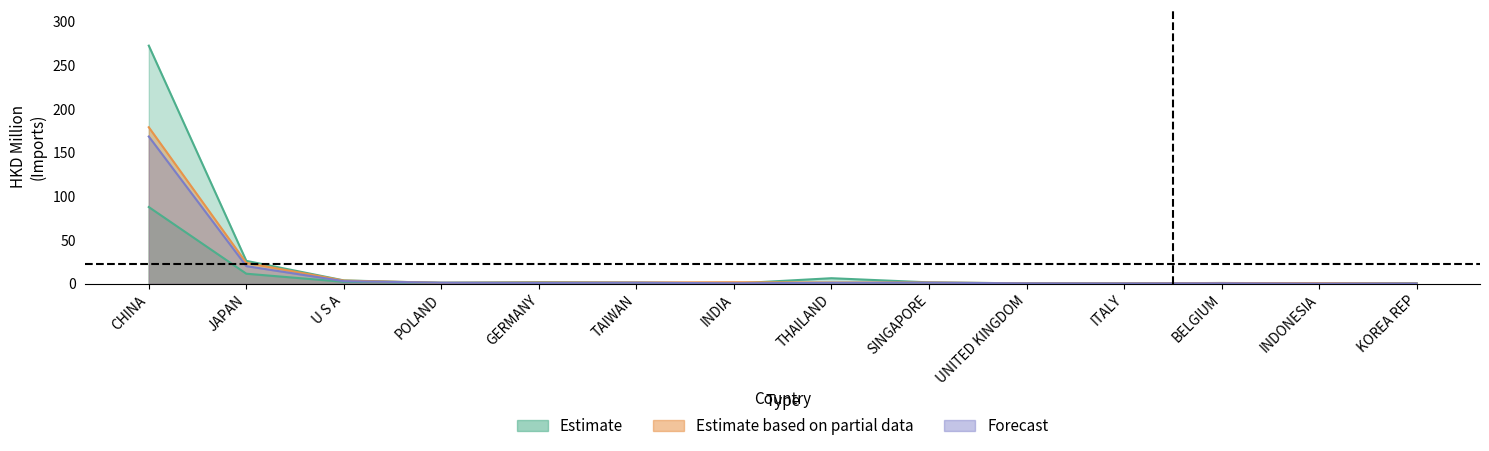

True or false: 201812 has a value of 0.3 at ITALY.

True